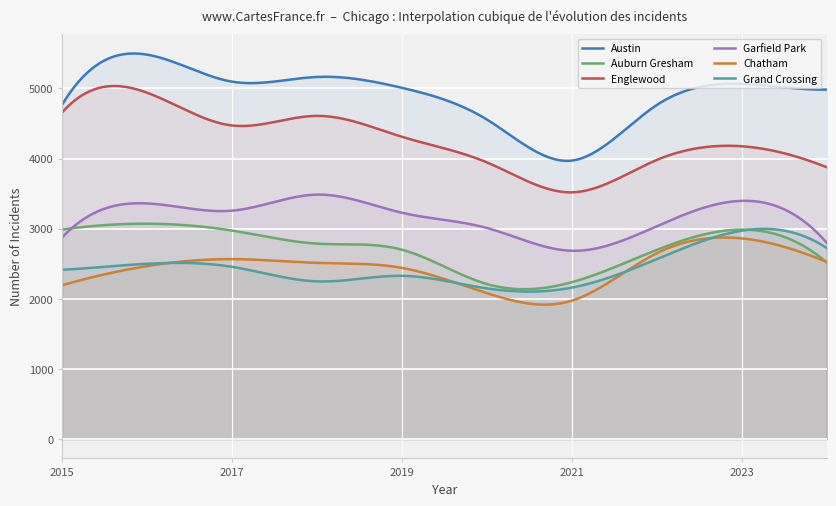

True or false: Chatham has more than 1 points higher than both neighbors.

True